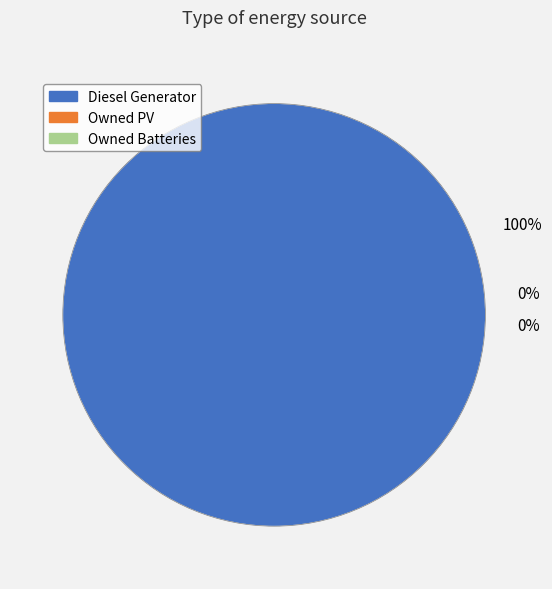

Between Owned PV and Diesel Generator, which is larger?

Diesel Generator